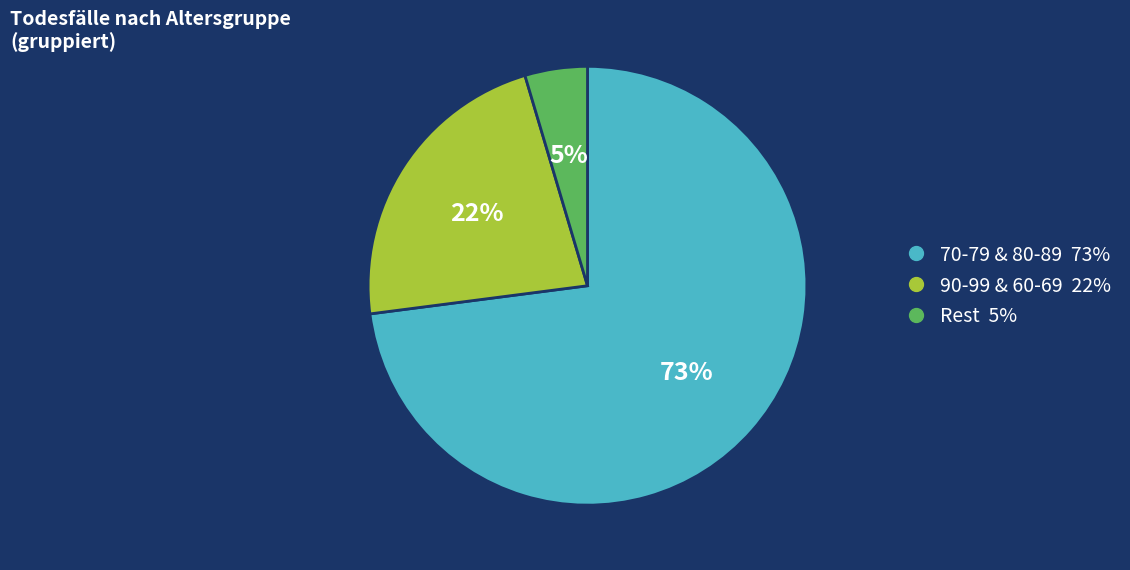

Is there any slice that represents more than half of the pie?

Yes